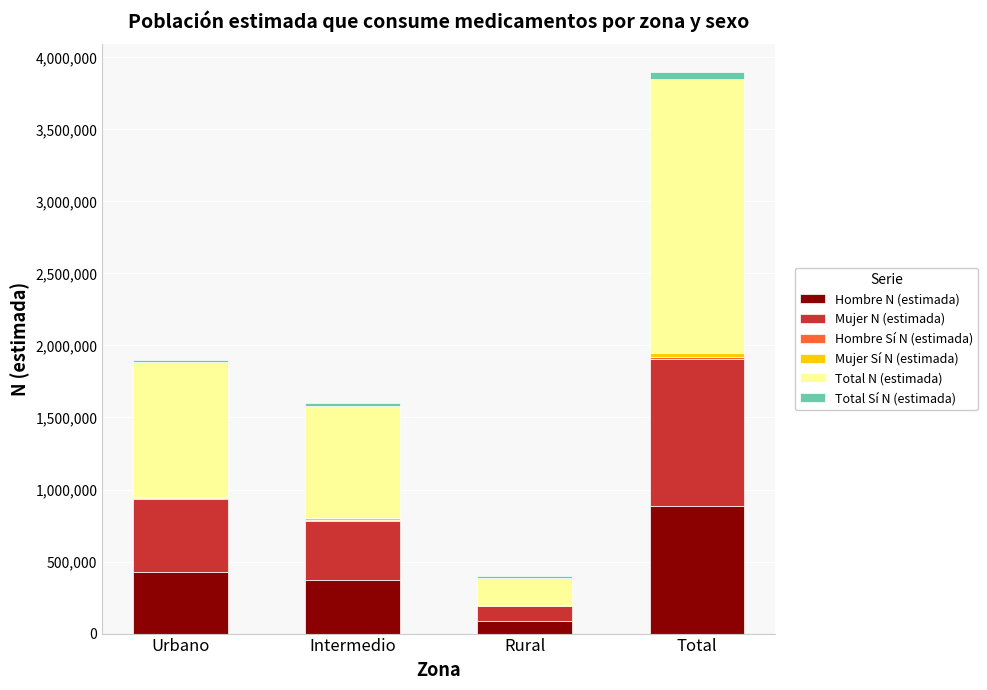

At which category is the sum across all series the highest?

Total